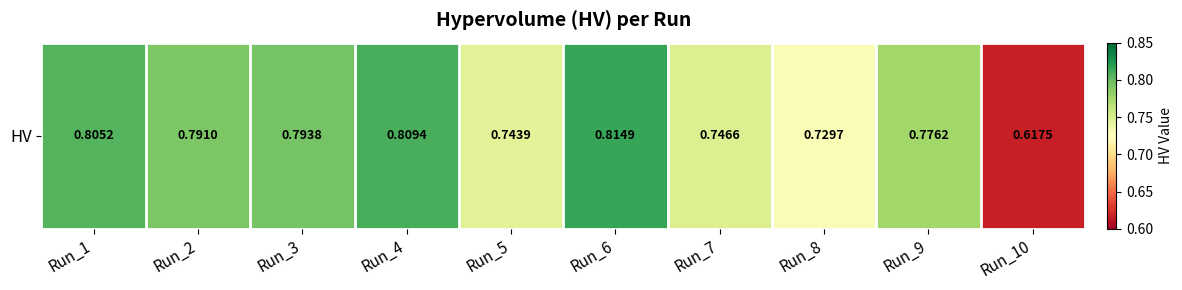

Which label corresponds to the largest value in the chart?

Run_6